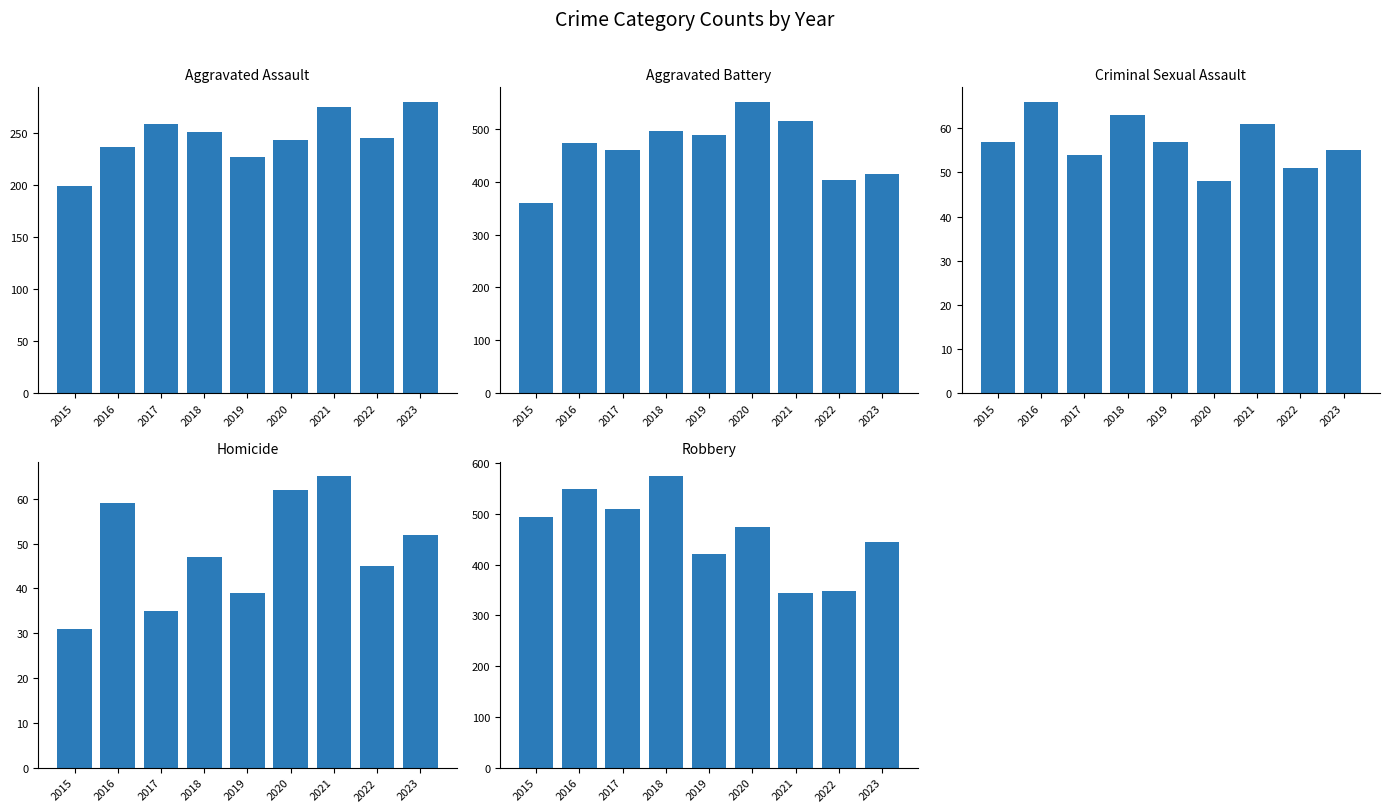

Is it true that Robbery equals 605 at 2021?

False